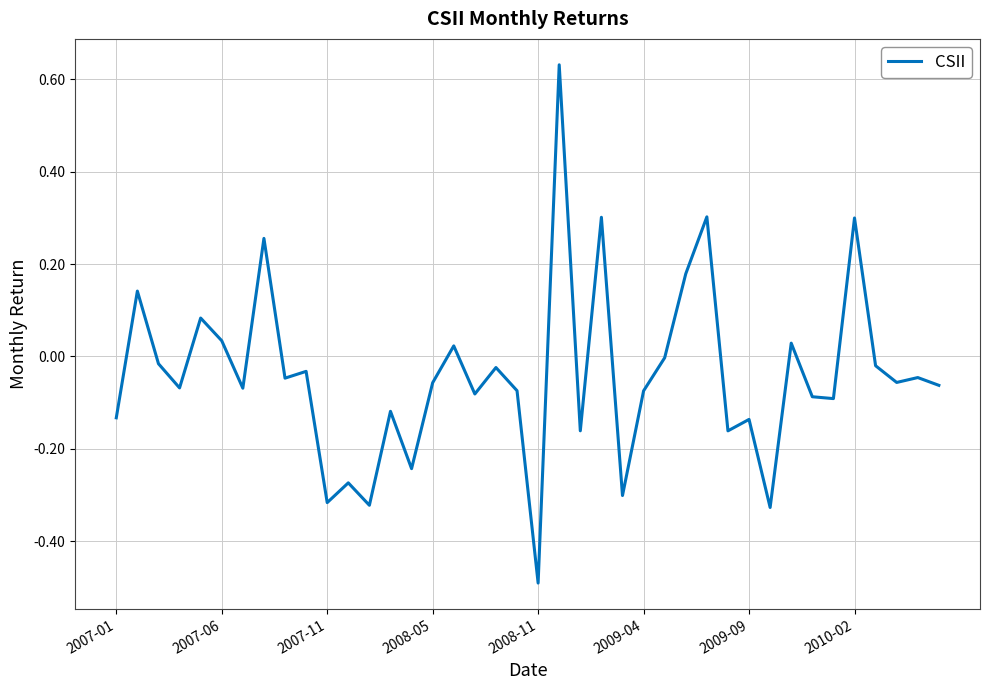

What is the minimum value shown in the chart?

-0.5